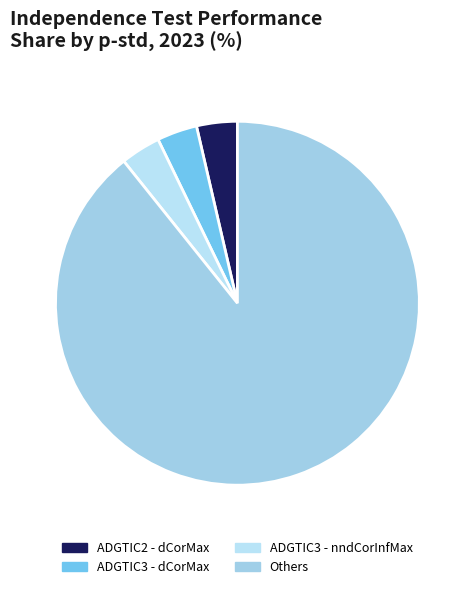

How many segments does this pie chart have?

4